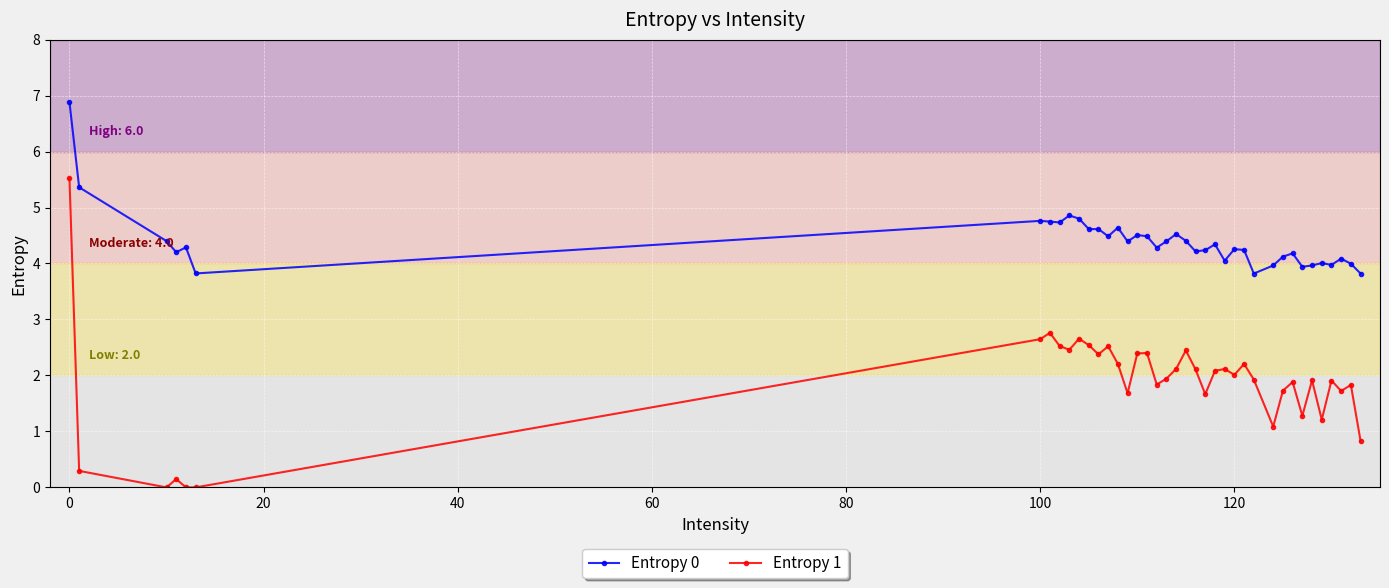

Which series has the largest range (max minus min)?

Entropy 1